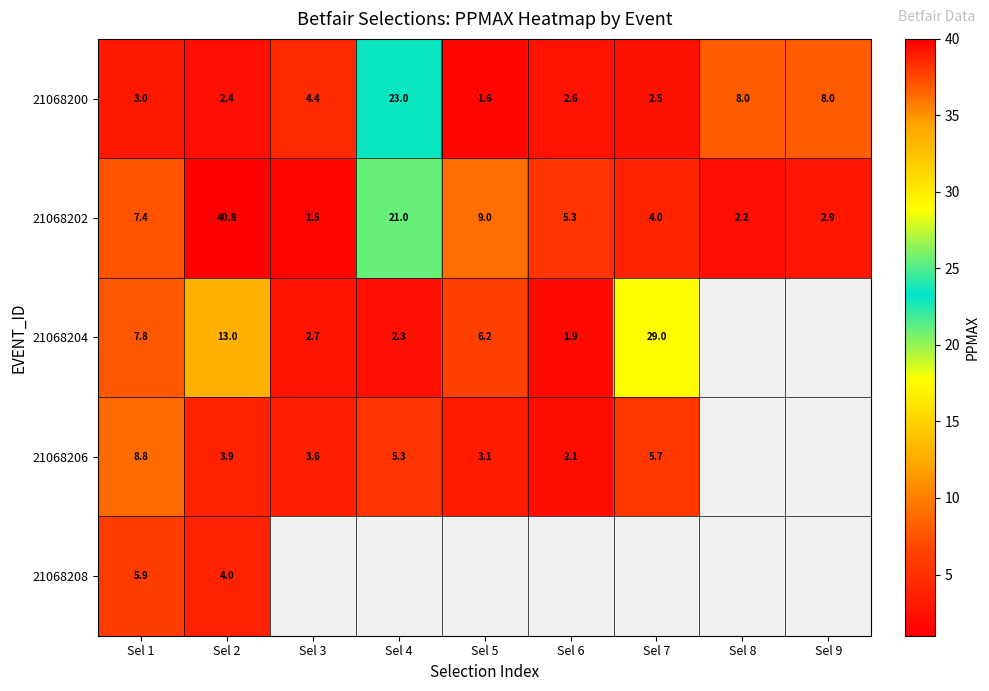

True or false: 21068204 has a value of 1.0 at Sel 6.

False